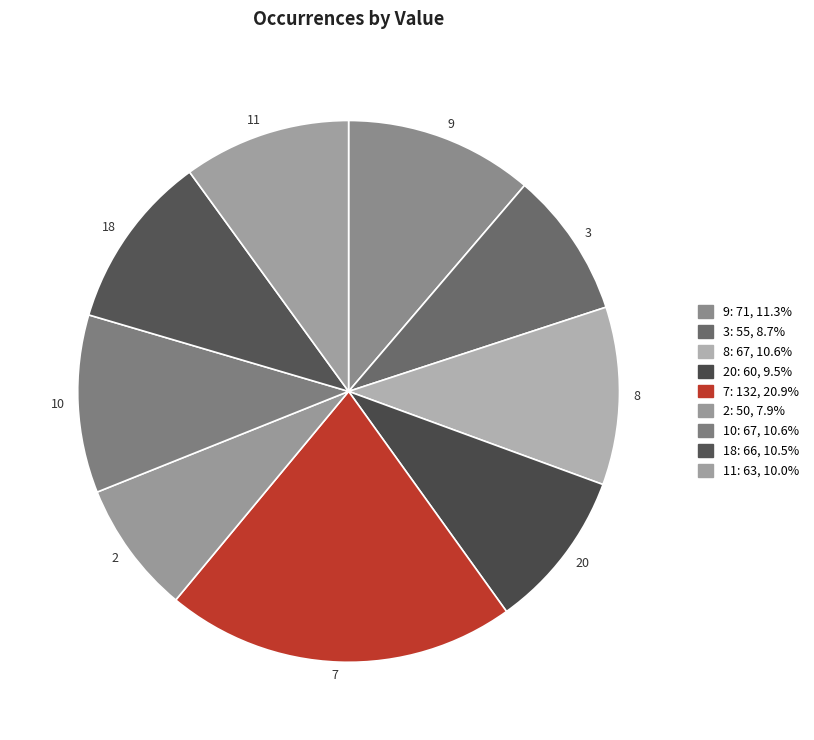

How many slices are in this pie chart?

9